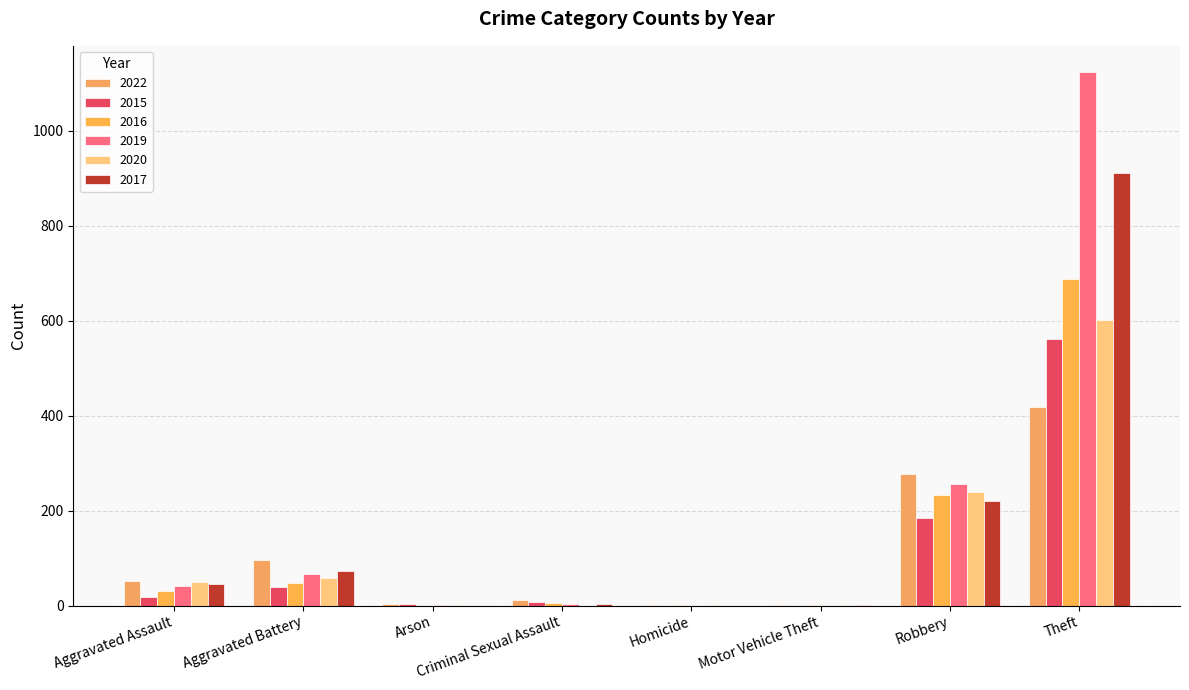

Reading left to right, what are all the values shown in this chart?

2022: 51	96	3	12	2	2	278	419
2015: 18	40	3	7	0	0	184	561
2016: 31	48	0	5	1	2	233	687
2019: 41	67	1	3	0	0	257	1123
2020: 50	59	1	0	2	1	239	601
2017: 46	72	0	4	0	1	221	911